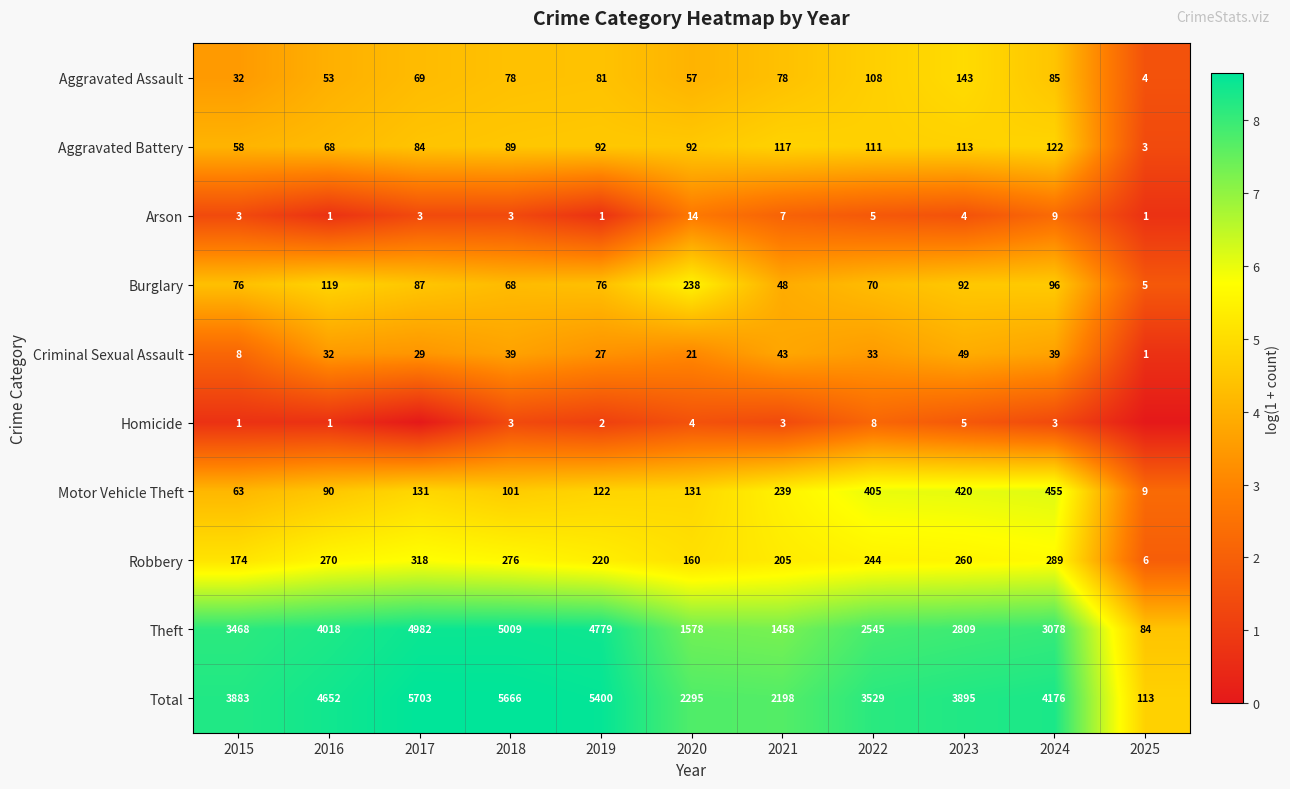

What is the difference between the maximum and second lowest values in the Total series?

3505